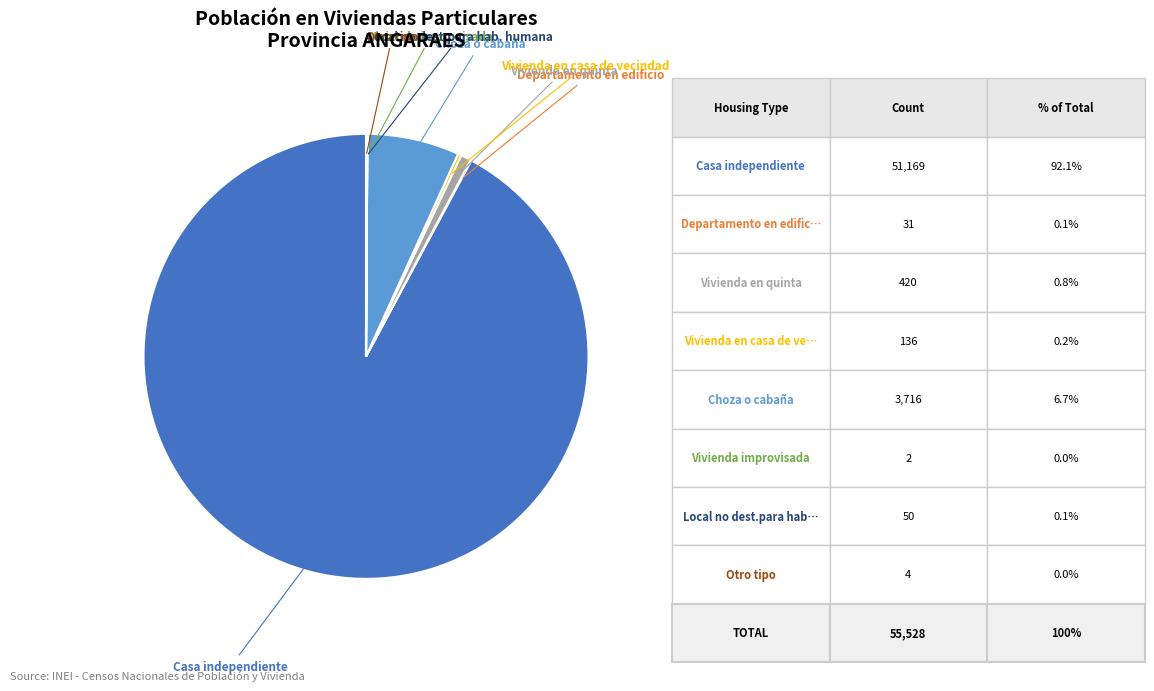

How many segments does this pie chart have?

8